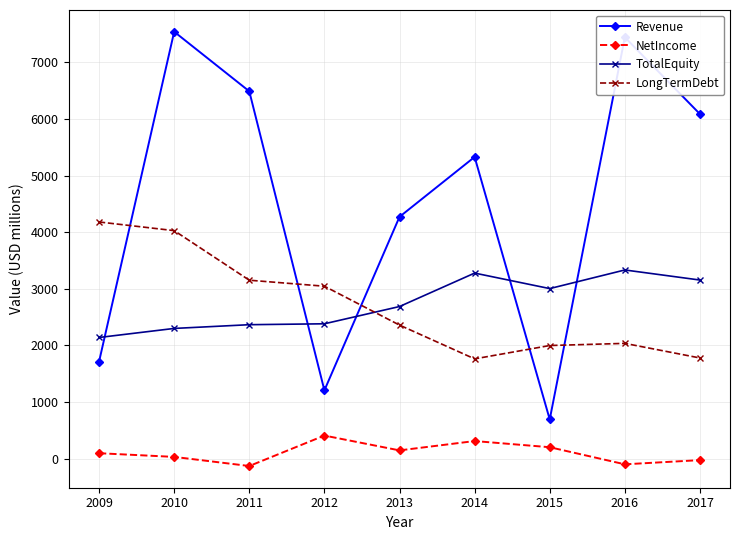

Is it true that Revenue equals 1714 at 2009?

True